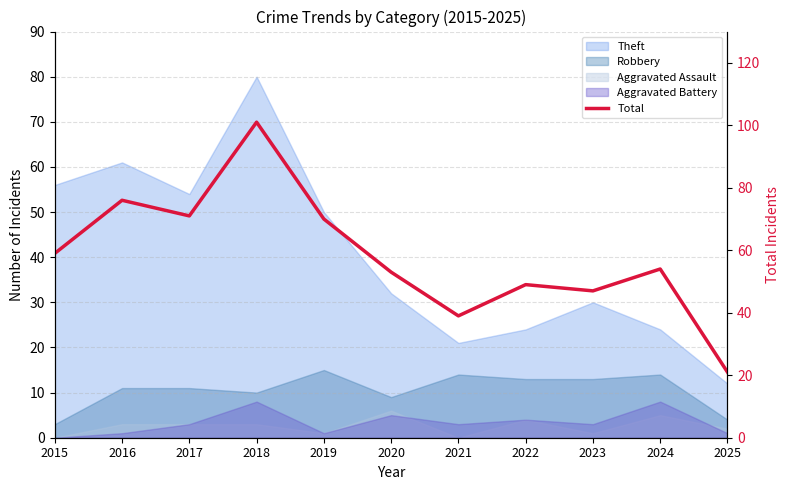

What is the difference between the maximum and minimum values?

80